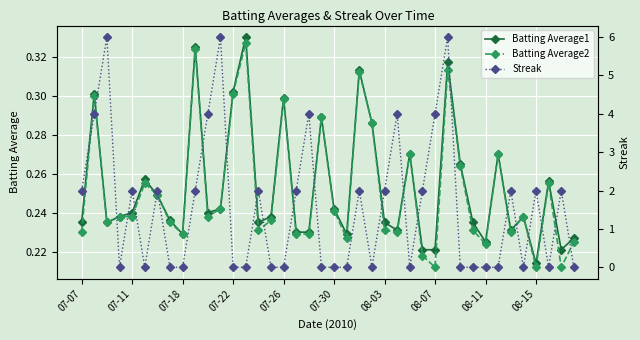

How many distinct data groups are displayed?

3